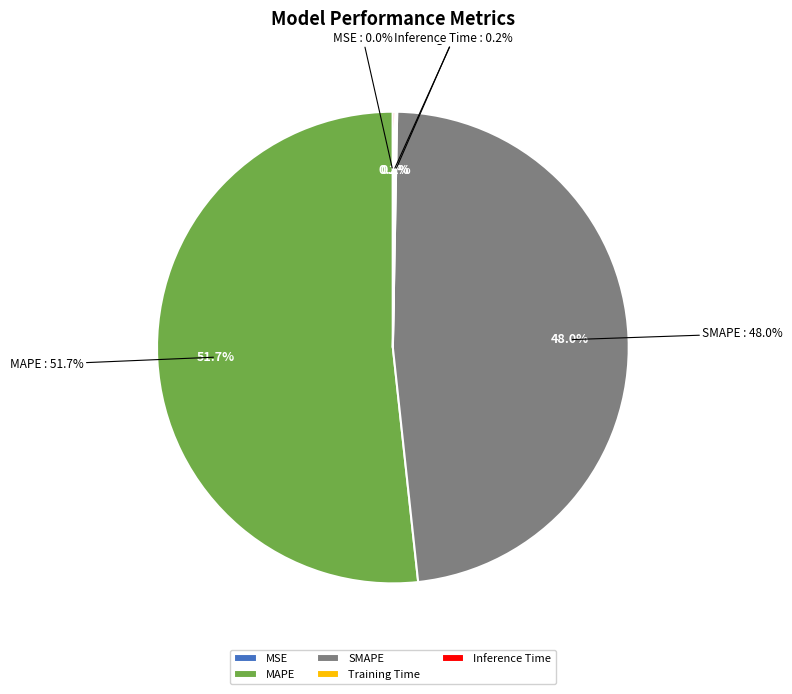

To the nearest percent, what percentage of the pie is SMAPE?

48%